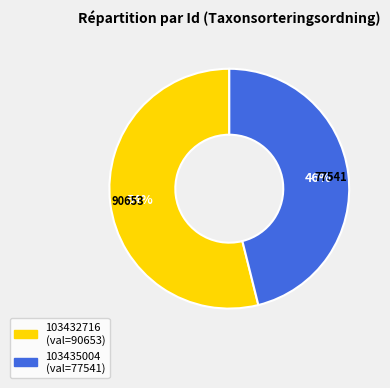

To the nearest percent, what is the average slice percentage?

50%